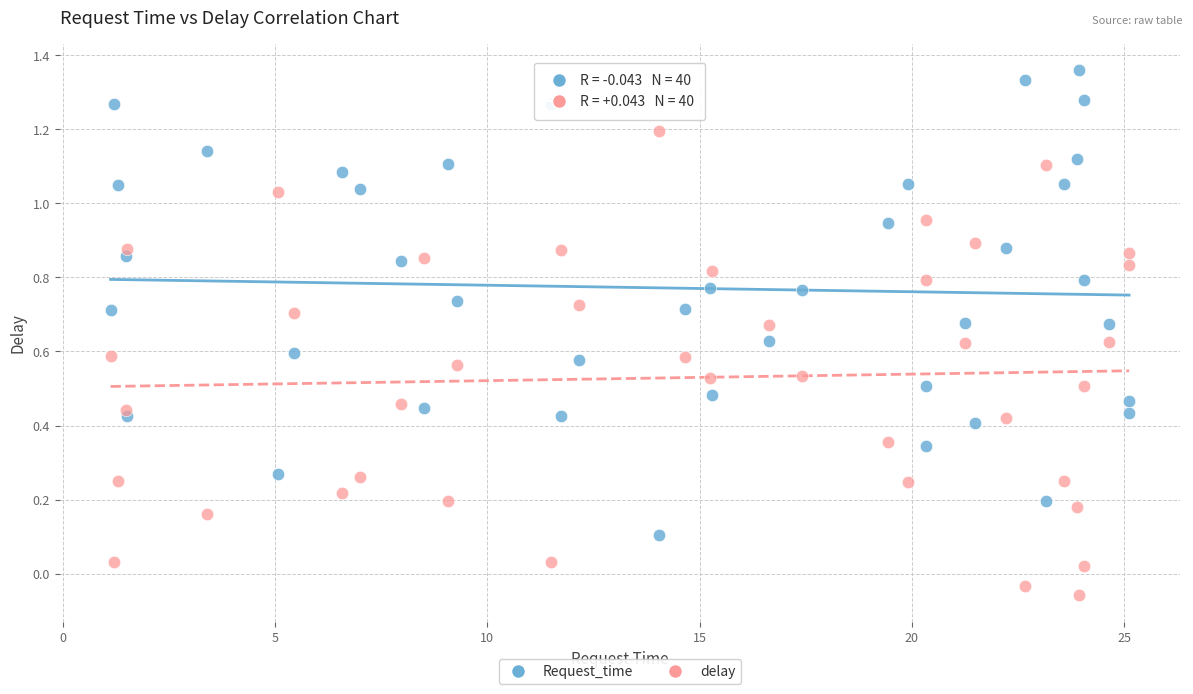

Which series reaches the minimum Y coordinate?

delay